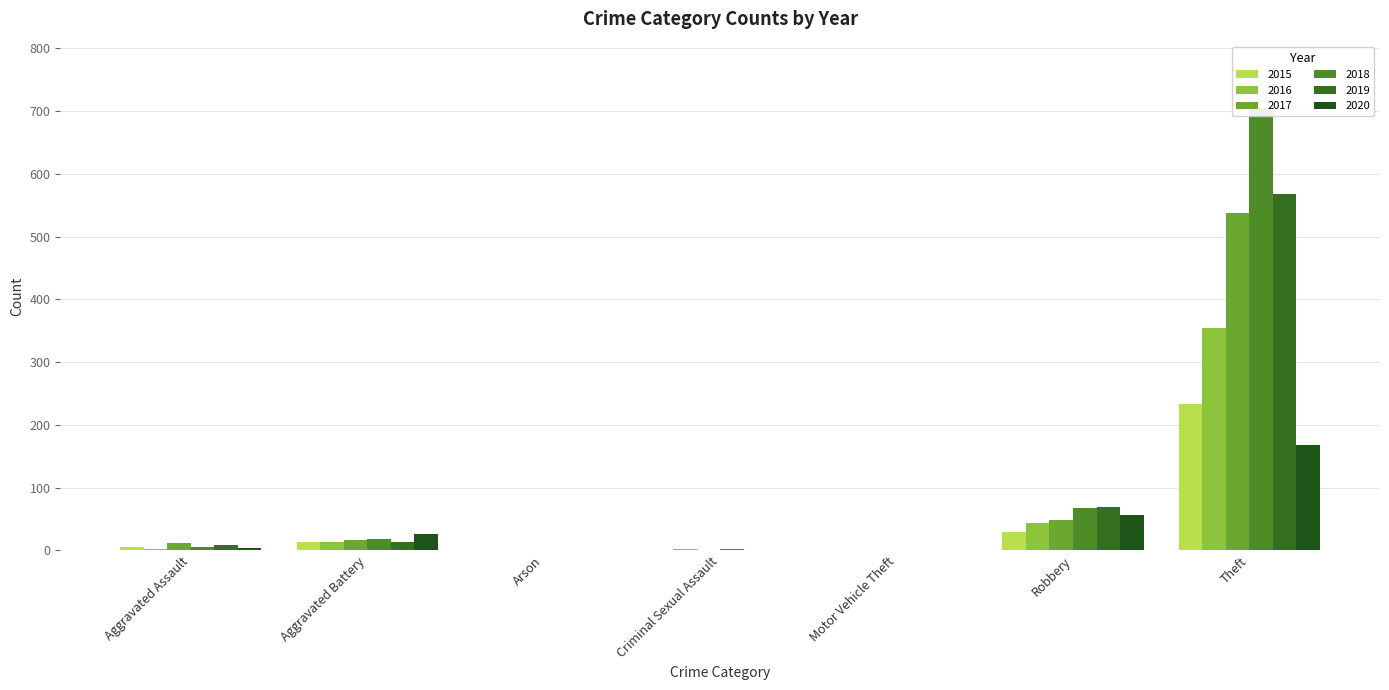

What position from the right is Theft?

1